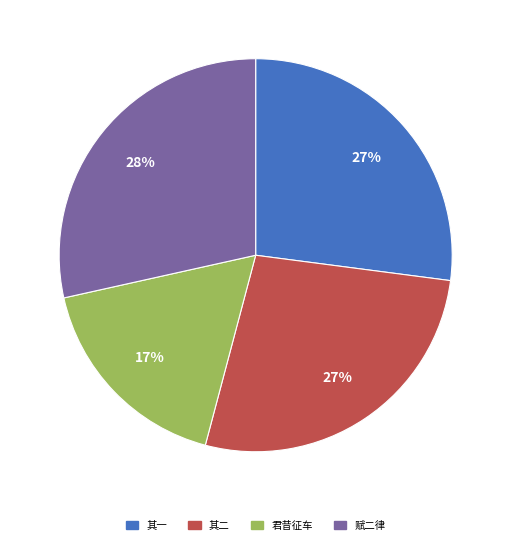

To the nearest percent, what portion does 君昔征车 represent?

17%